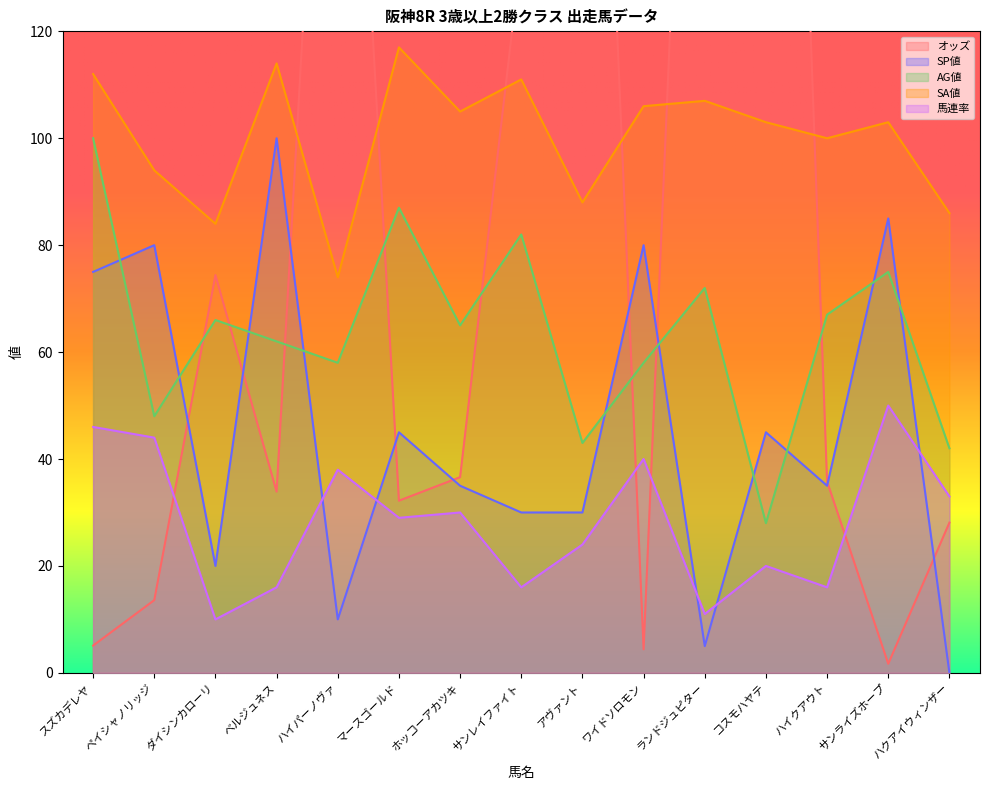

What is the sum of all オッズ values?

1527.3